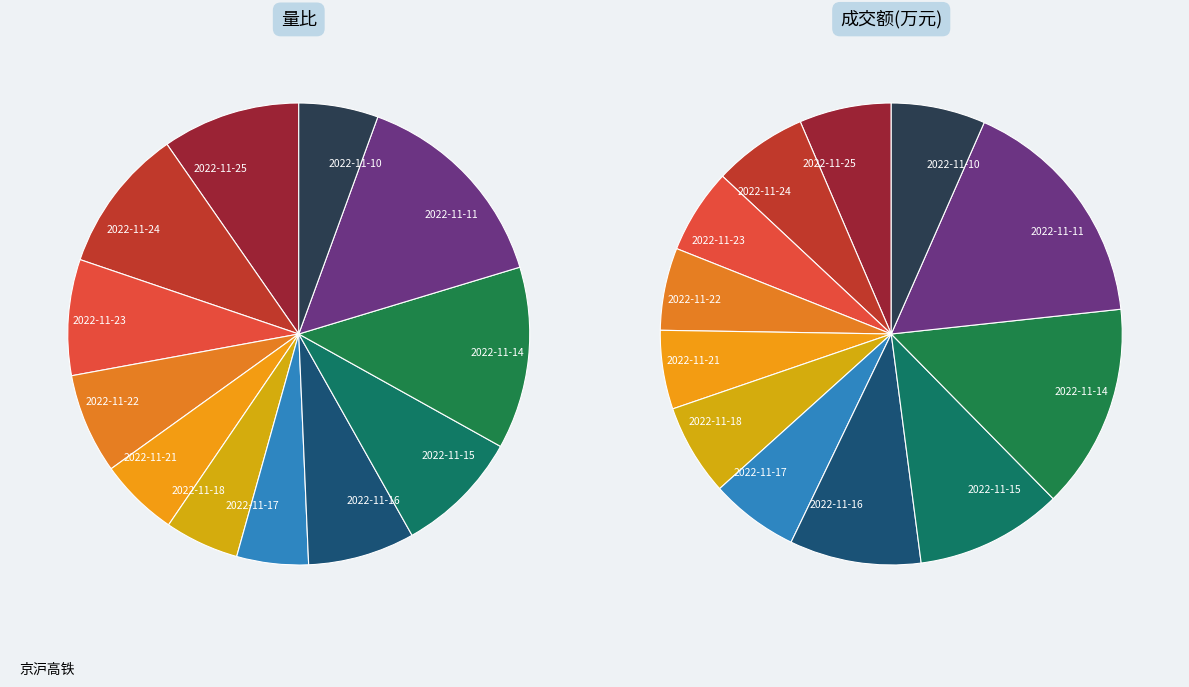

Is it true that 2022-11-22 is 6% of the pie?

True